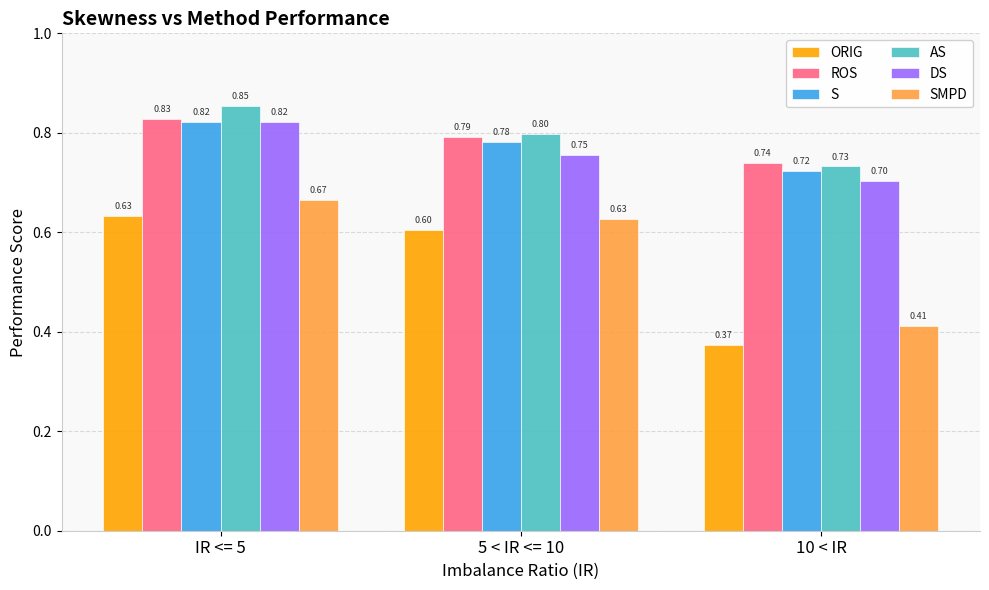

At which label does ORIG reach its peak?

IR <= 5